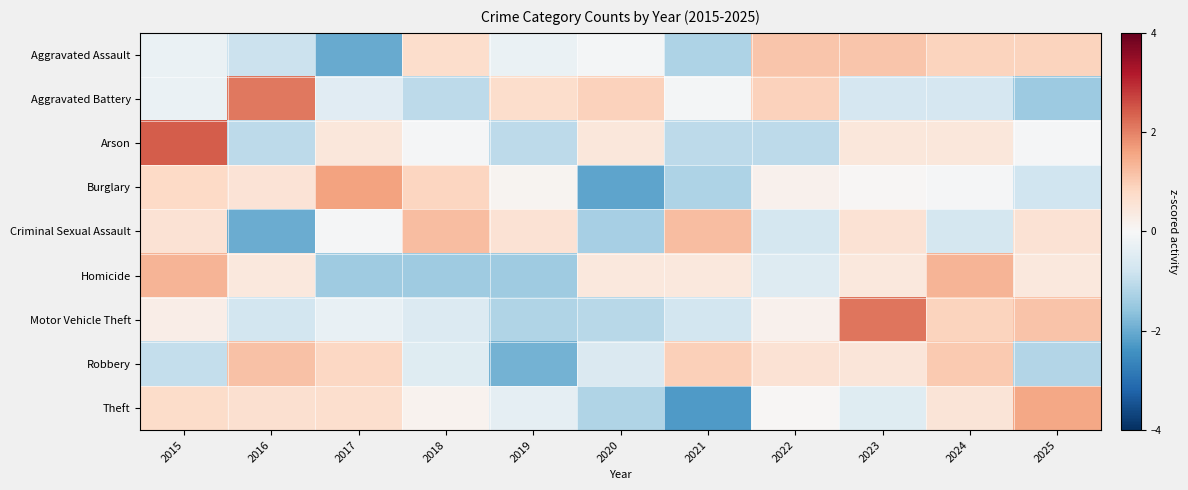

Rank the series by their maximum value, from lowest to highest.

Aggravated Assault, Robbery, Criminal Sexual Assault, Homicide, Theft, Burglary, Aggravated Battery, Motor Vehicle Theft, Arson